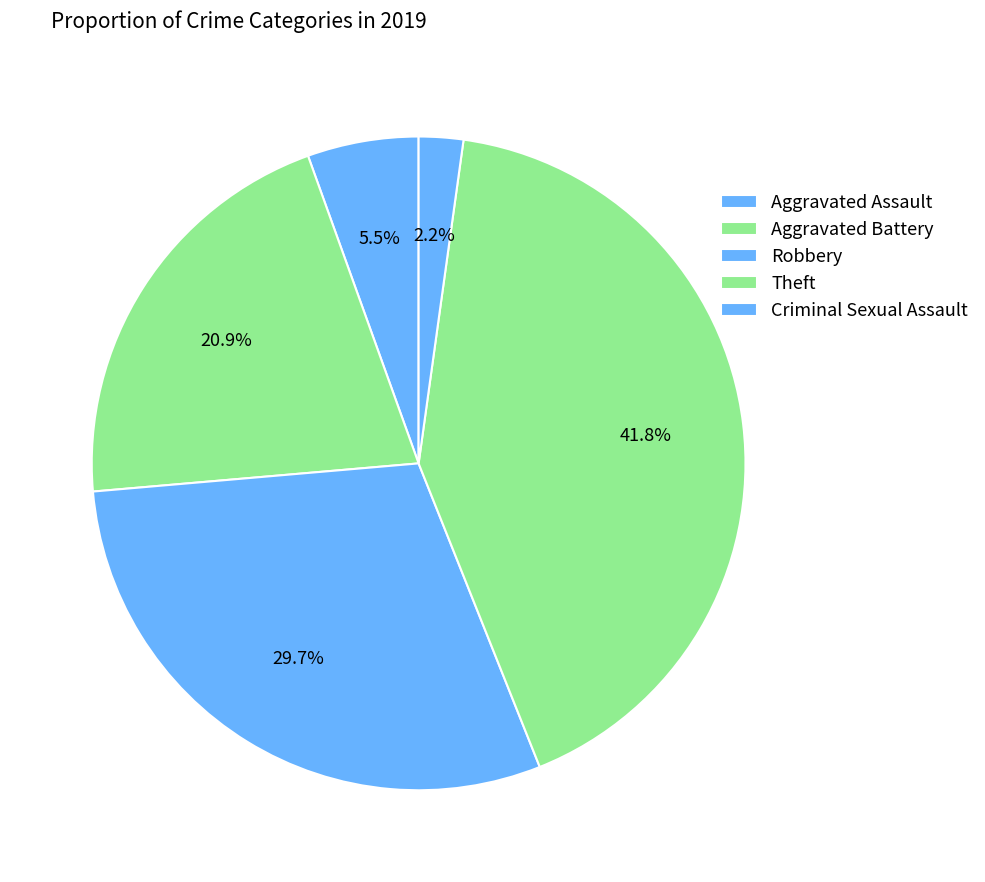

How many slices are in this pie chart?

5